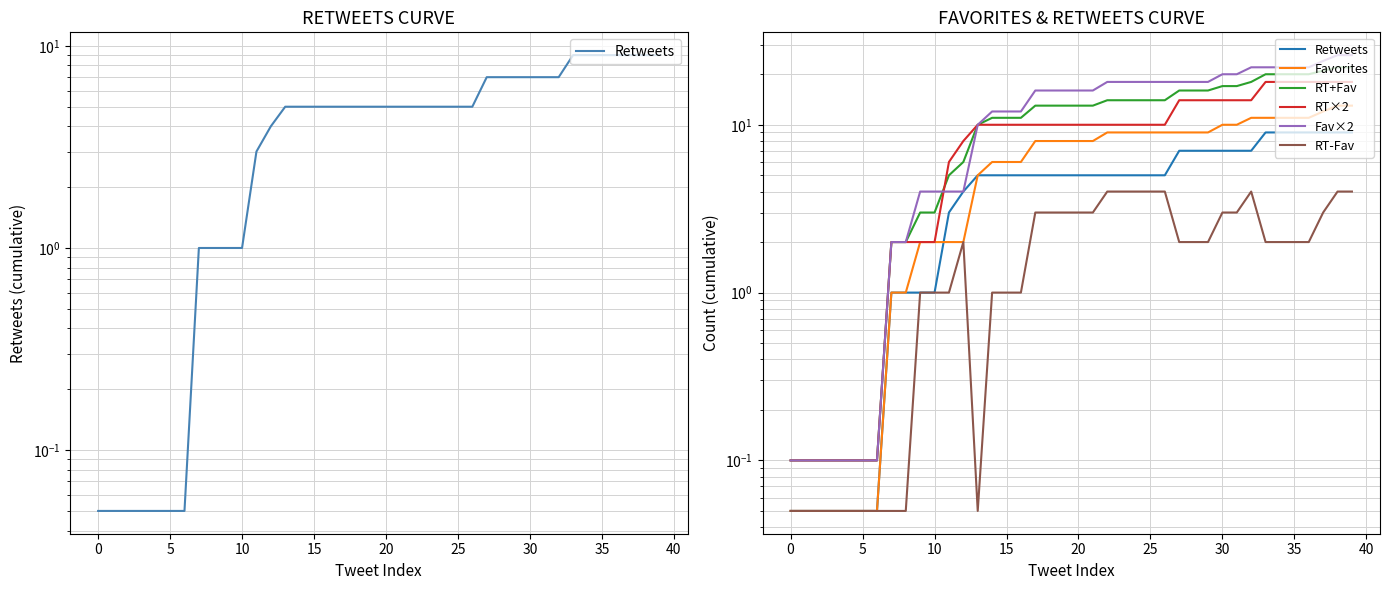

What is the sum of the RT×2 values at 17 and 37?

28.0